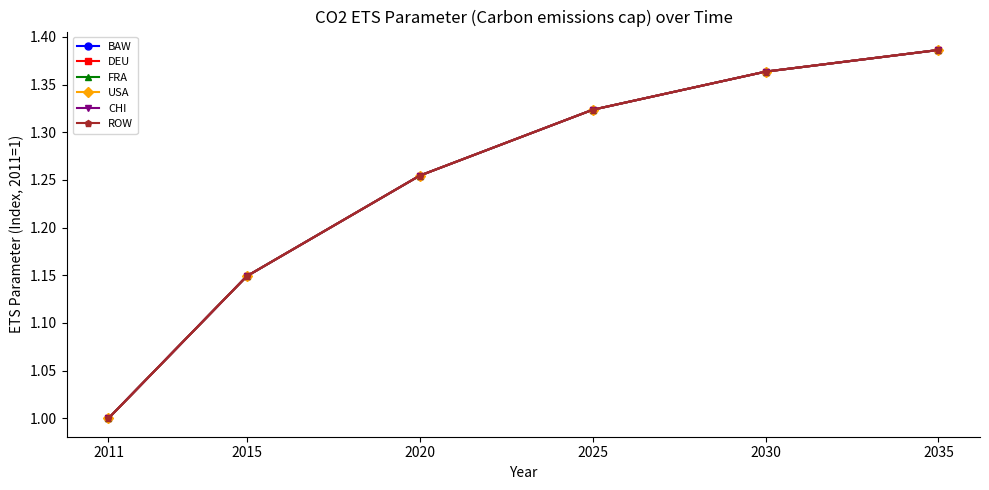

Does the chart have visible grid lines?

No